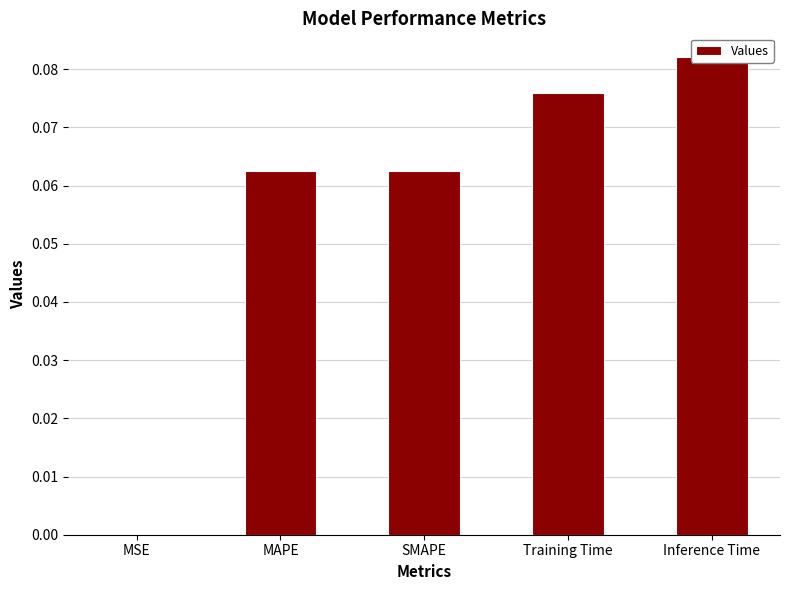

What is the label of the 3rd bar from the right?

SMAPE